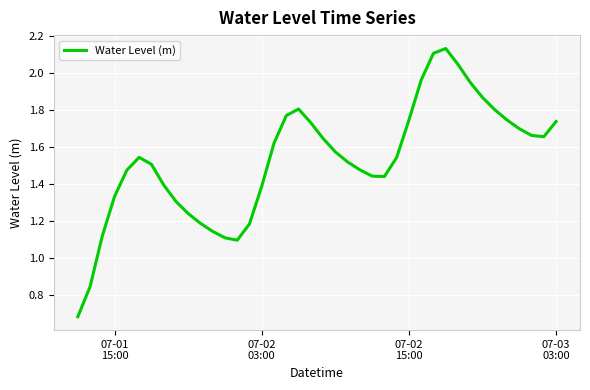

What is the minimum value shown in the chart?

0.7